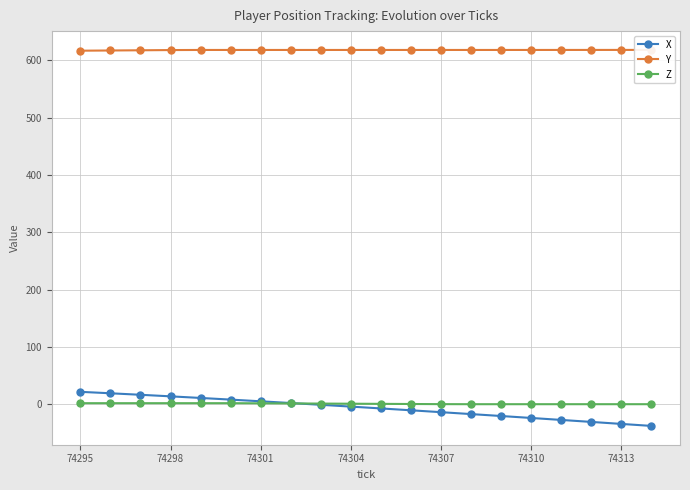

Is it true that X equals 5.3 at 74301?

True